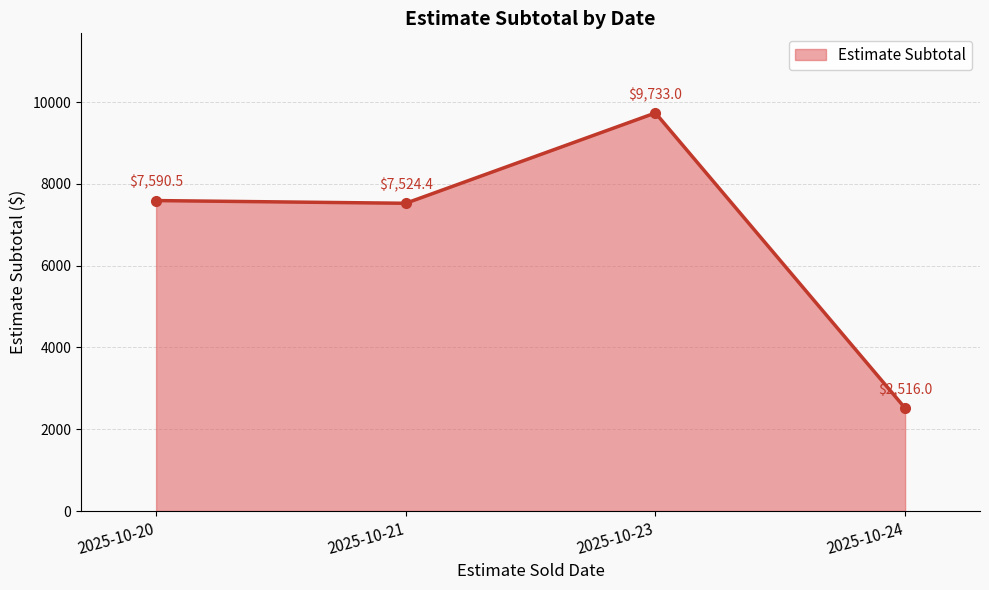

At which label does the data first exceed 7590?

2025-10-20